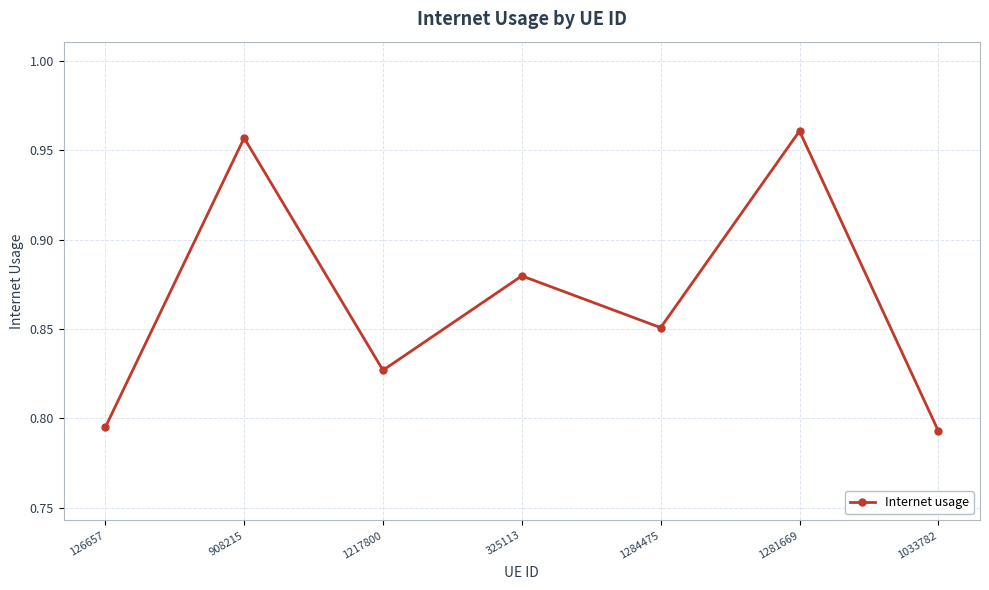

How many values are between 0 and 1?

7